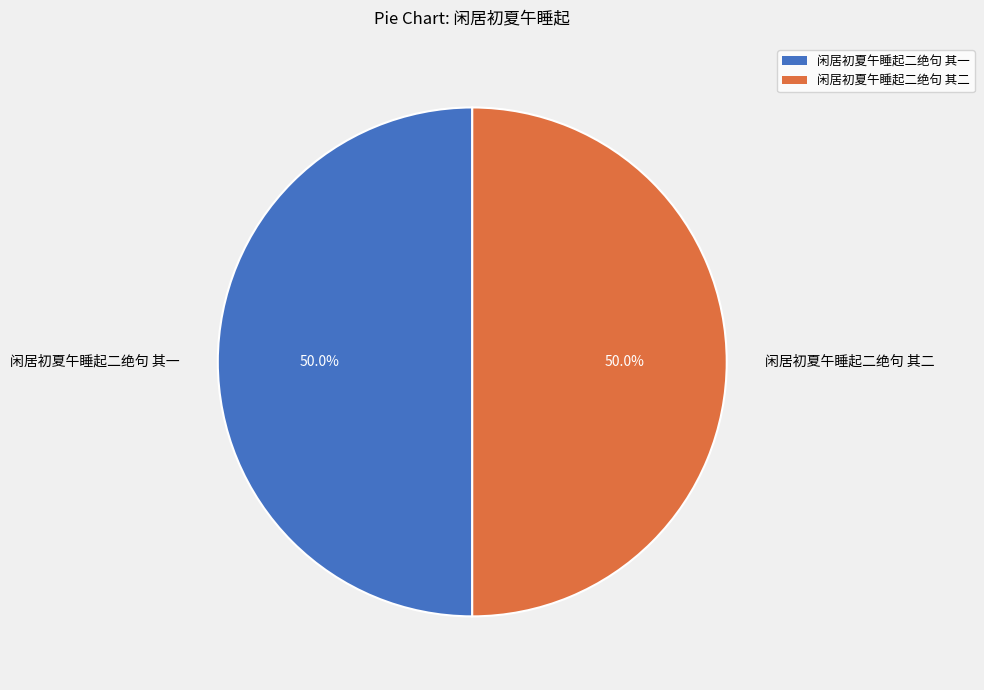

Do 闲居初夏午睡起二绝句 其二 and 闲居初夏午睡起二绝句 其一 together represent more than half of the pie?

Yes